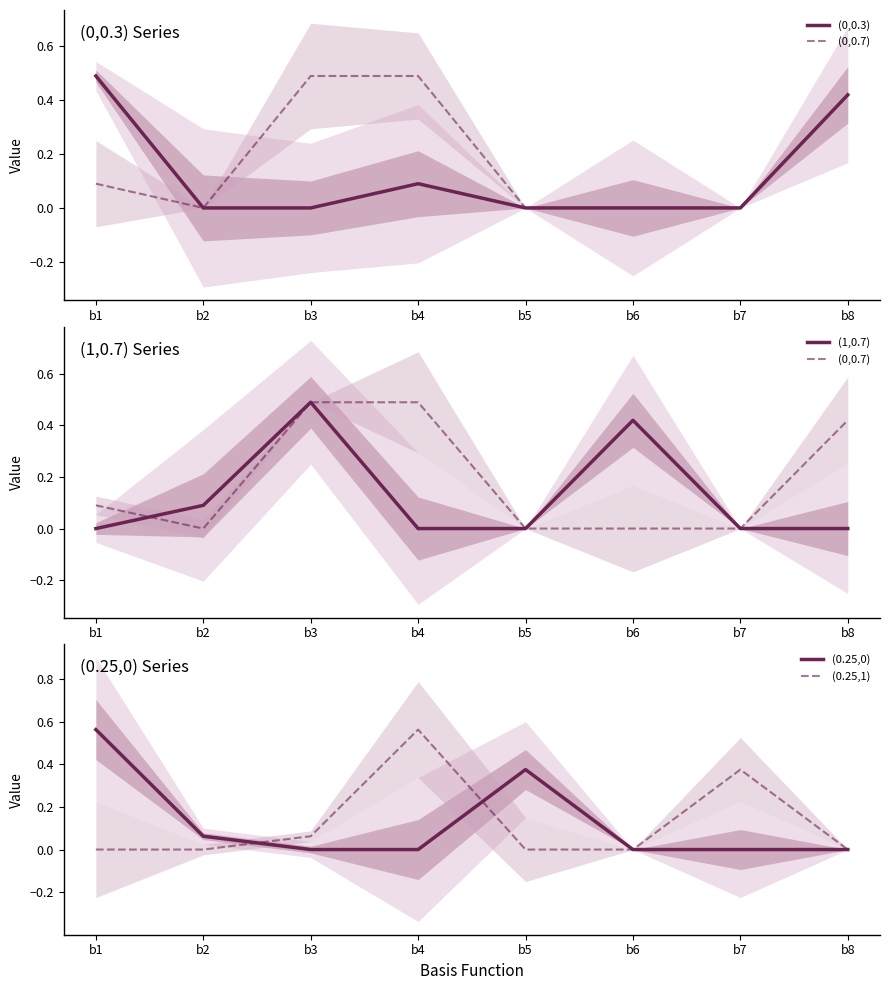

True or false: (0.25,0) and (1,0.7) cross at least once.

True